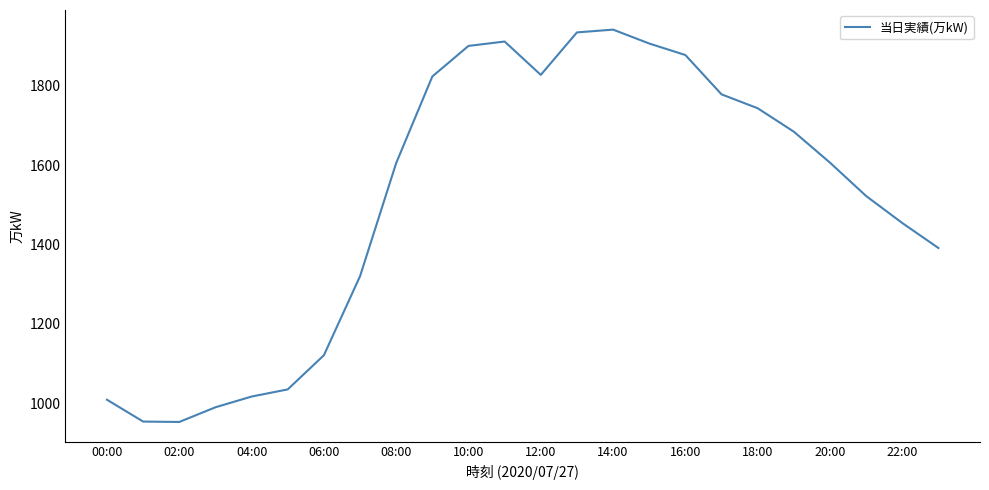

What is the difference between the maximum and minimum values?

988